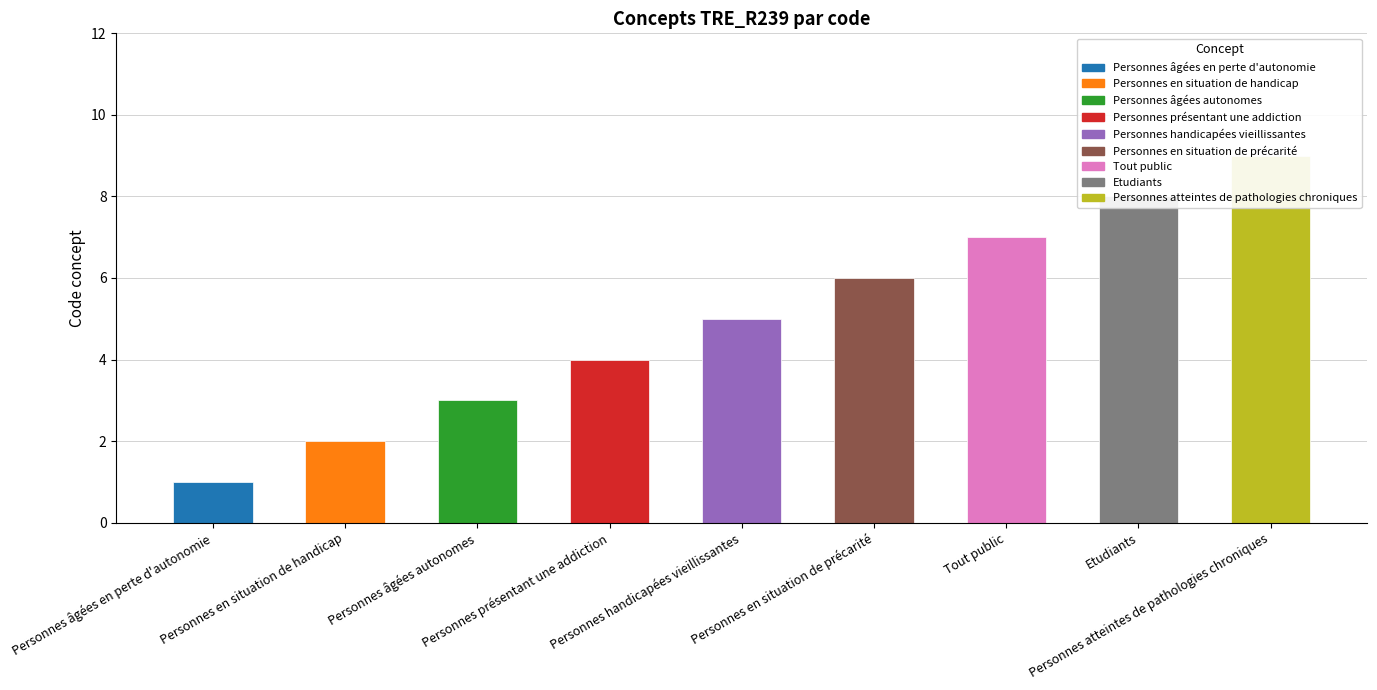

List the labels in order of value, largest first.

Personnes atteintes de pathologies chroniques, Etudiants, Tout public, Personnes en situation de précarité, Personnes handicapées vieillissantes, Personnes présentant une addiction, Personnes âgées autonomes, Personnes en situation de handicap, Personnes âgées en perte d'autonomie